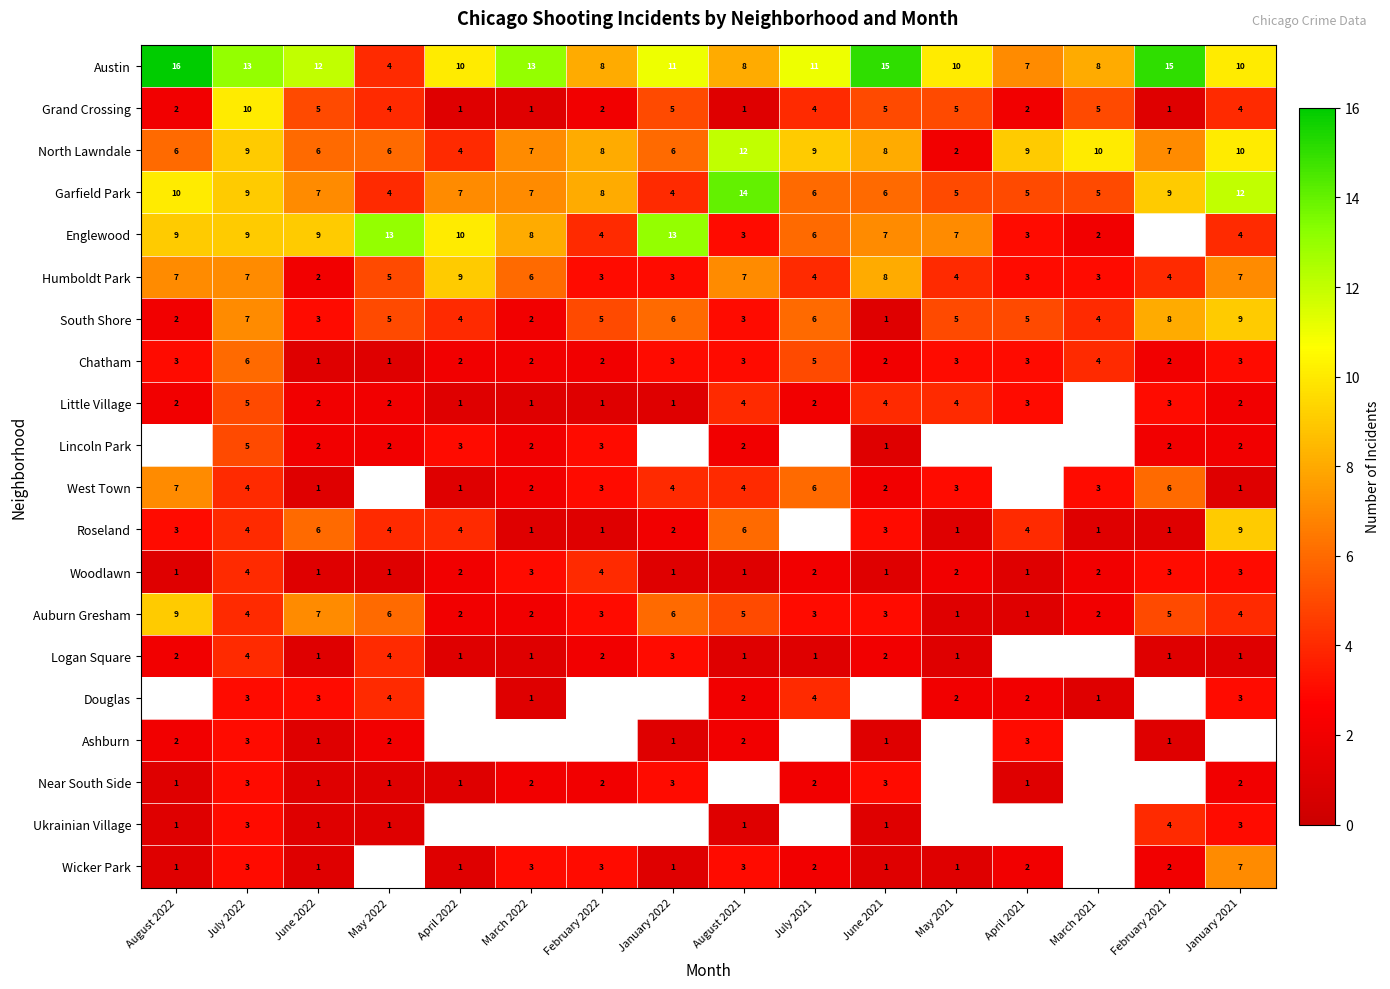

How many values in the Garfield Park series are below 7?

7